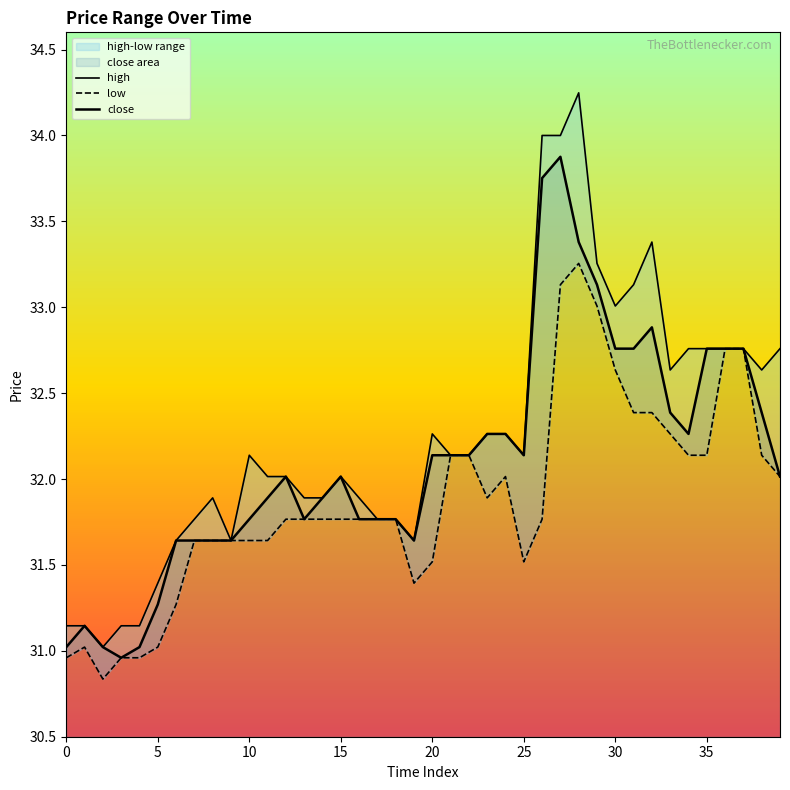

At how many categories does at least one series exceed 33?

7